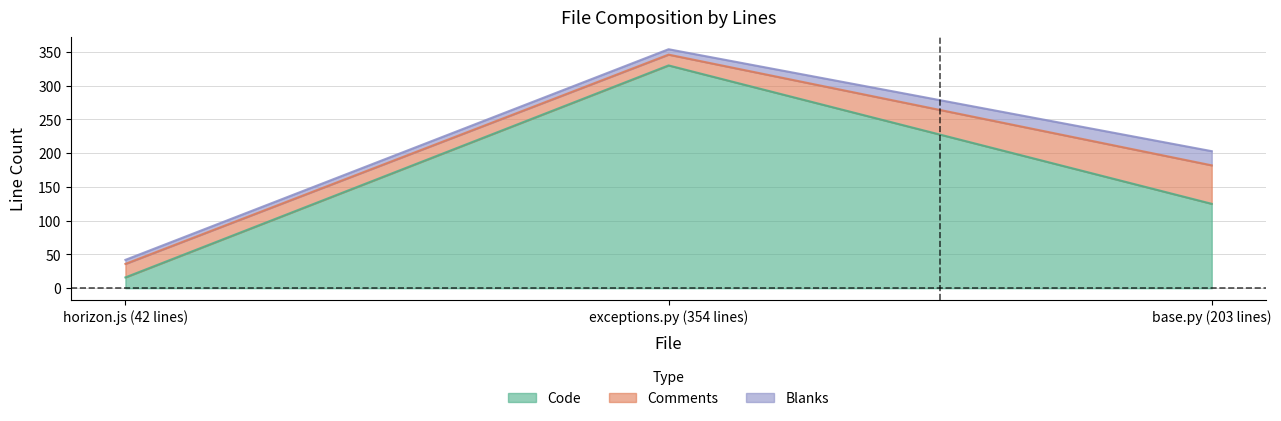

Which category has the lowest value in the Code series?

horizon.js (42 lines)